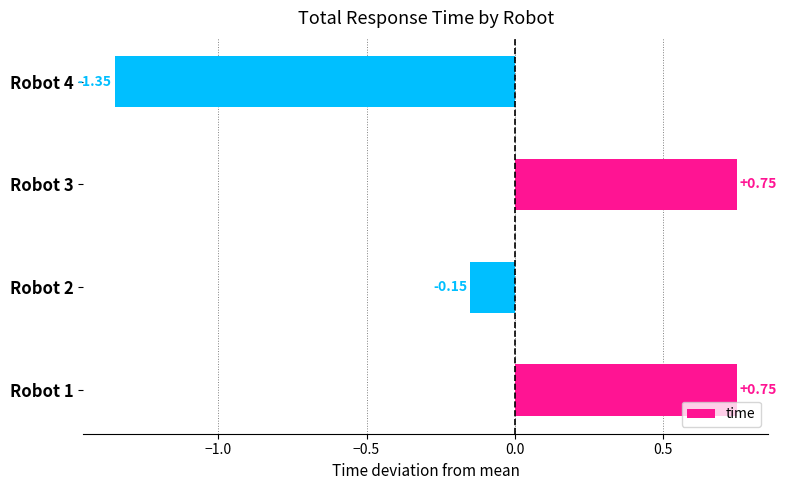

At which label is the value closest to 0?

Robot 2